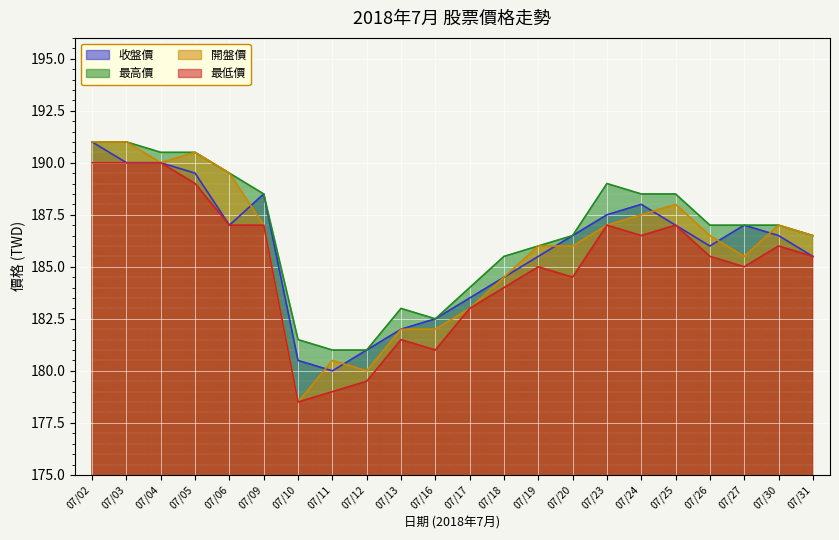

True or false: 開盤價 has a value of 317.8 at 07/31.

False